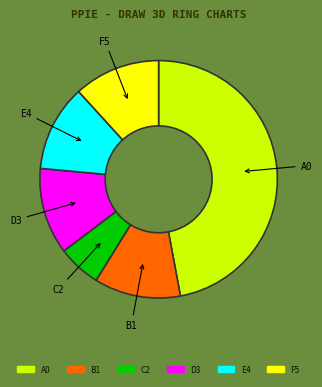

Is there a majority slice in this chart?

No